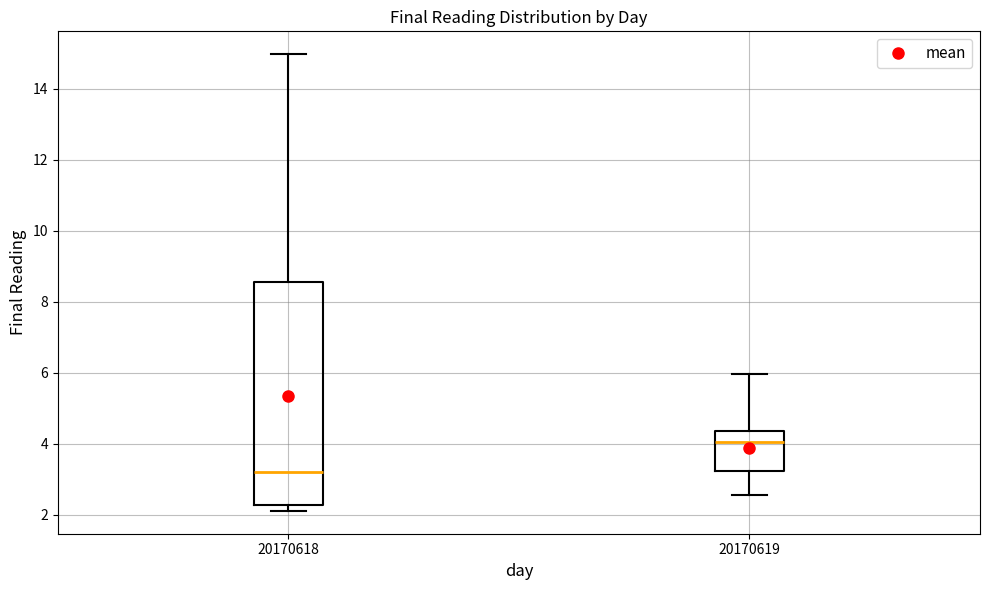

Which box's median line is the lowest?

20170618